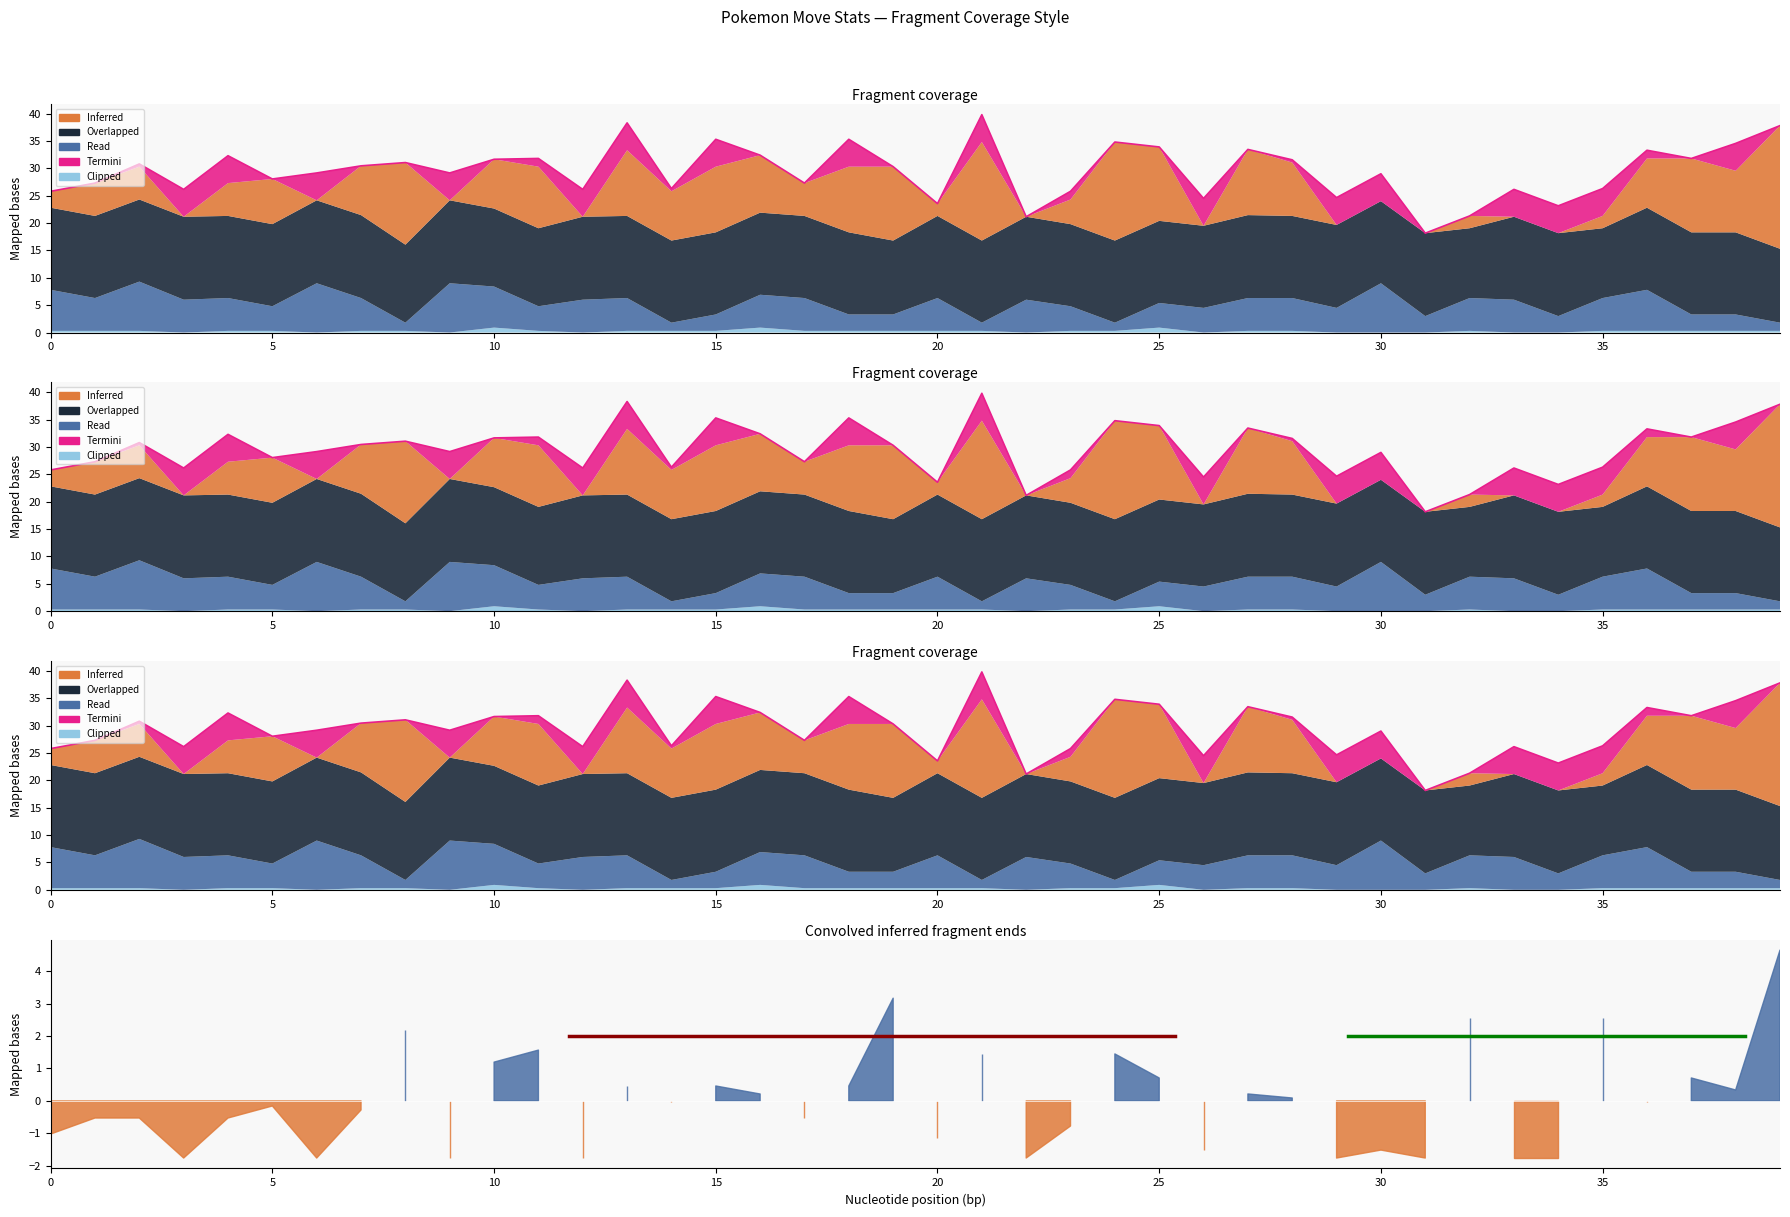

What is the difference between the maximum and minimum values?

21.6